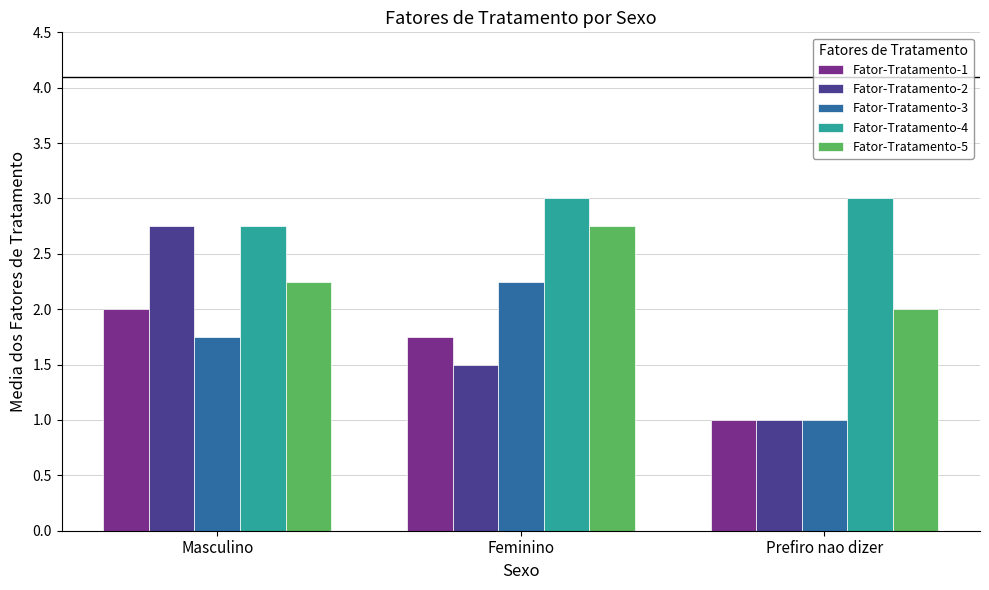

Between Masculino and Feminino, which series saw the biggest shift?

Fator-Tratamento-2